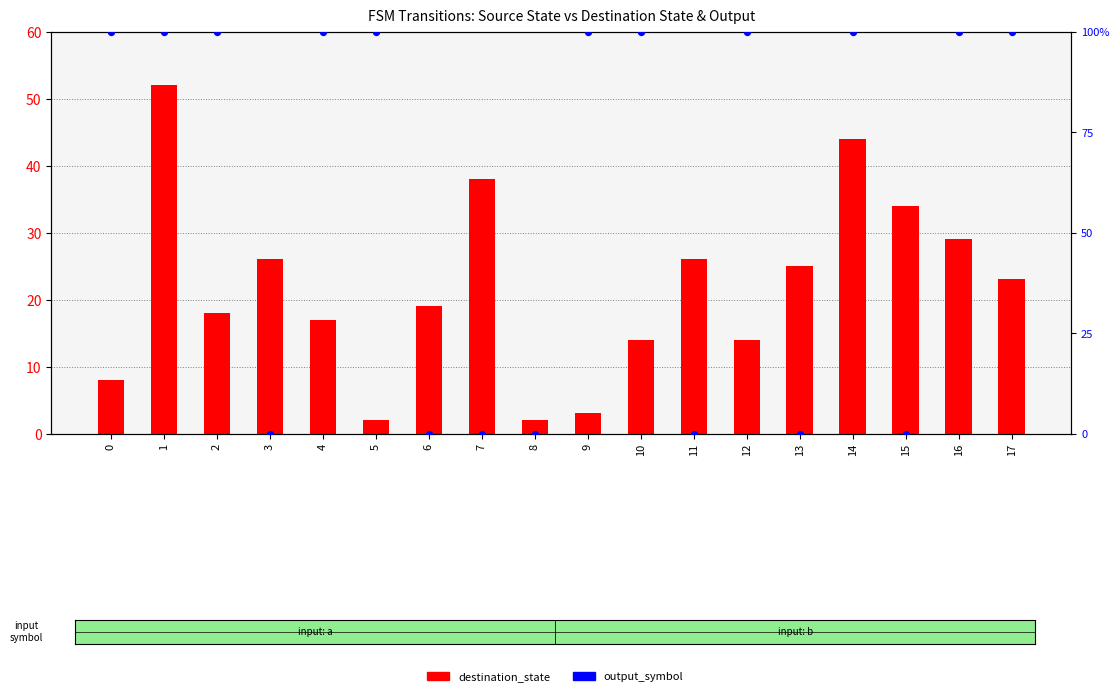

What are all the series names shown in the legend?

destination_state, output_symbol